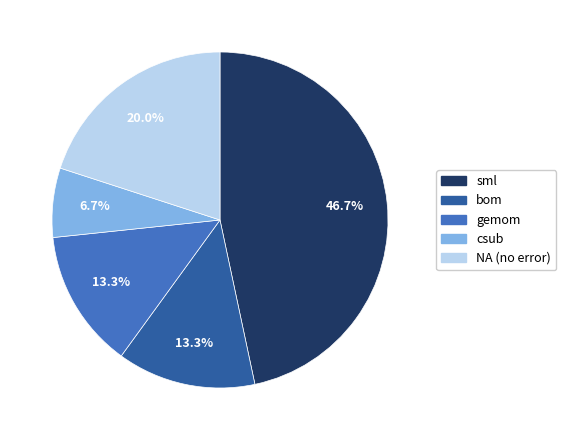

To the nearest percent, what percentage of the pie is bom?

13%